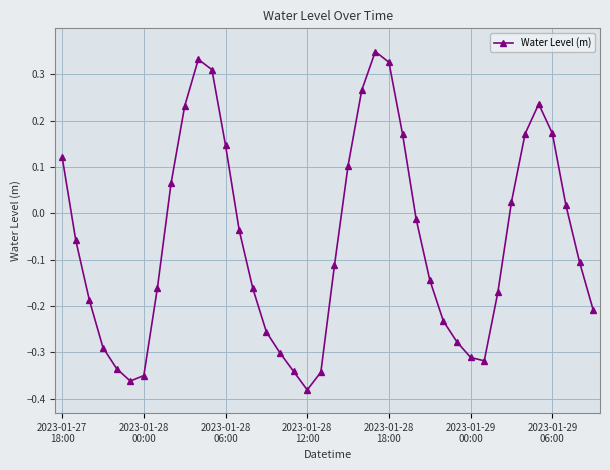

What is the sum of all values?

-2.4